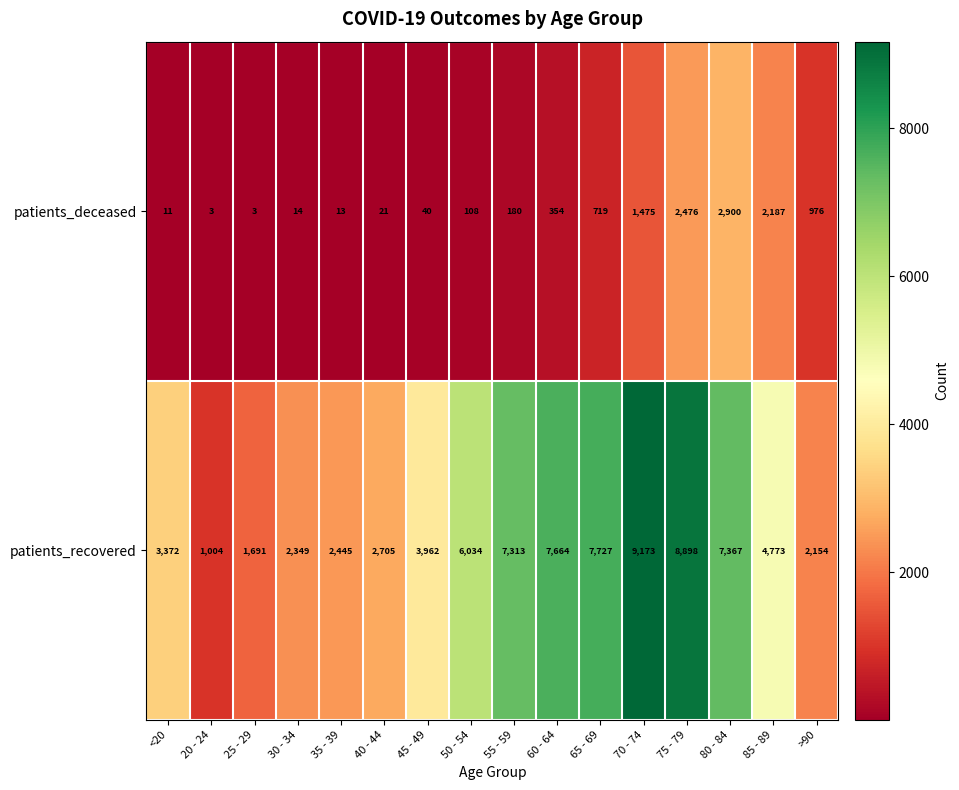

List the series in order of their overall mean, highest first.

patients_recovered, patients_deceased